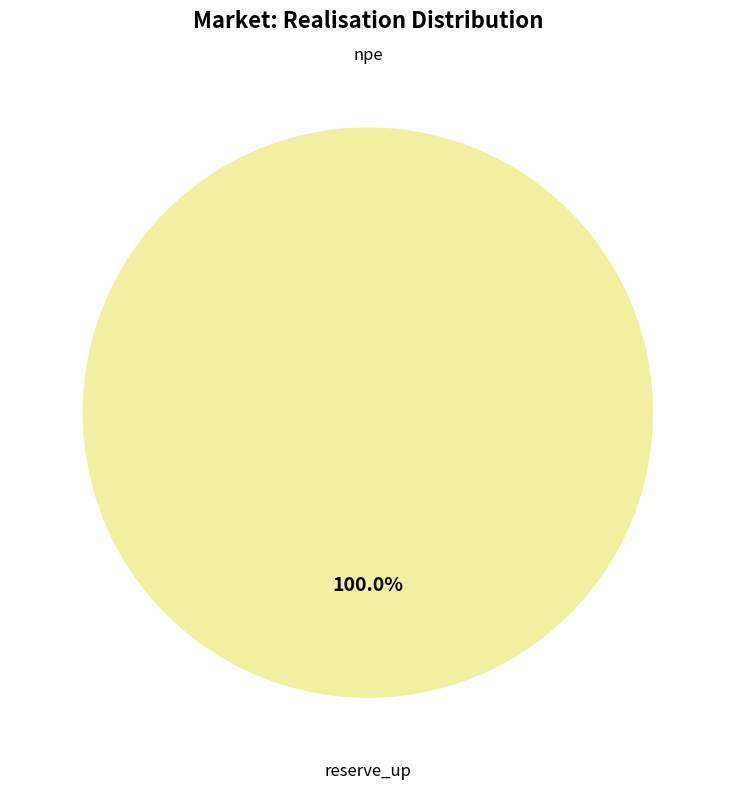

To the nearest percent, what is the combined percentage of npe and reserve_up?

100%